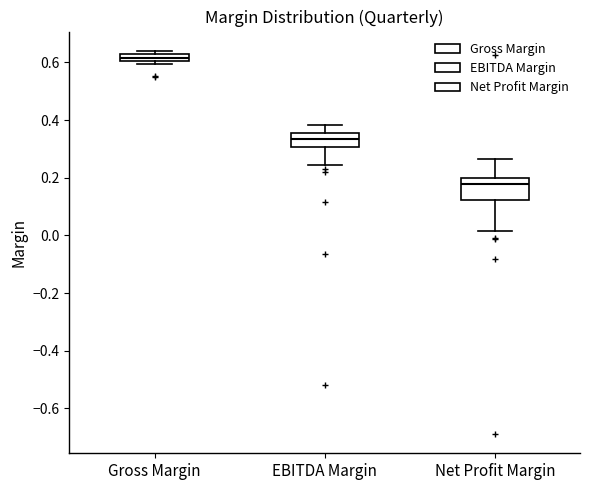

Comparing the boxes themselves (not the whiskers), which one is the tallest?

Net Profit Margin